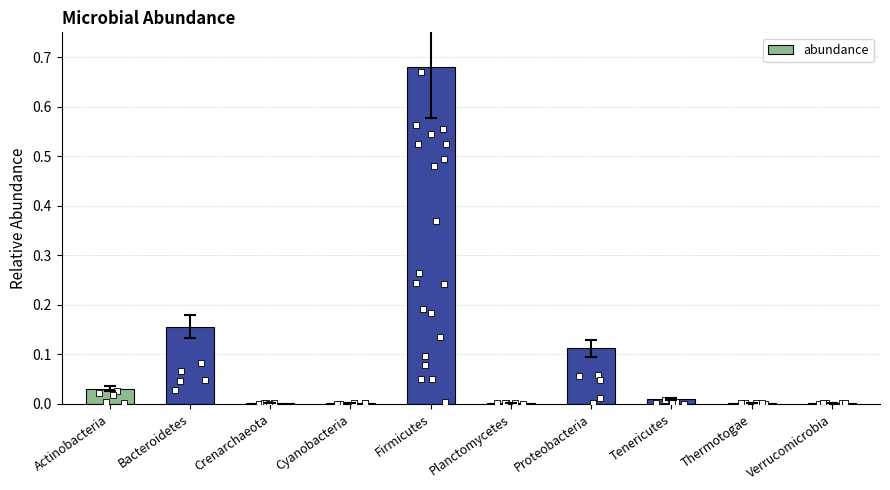

What is the change in value from Firmicutes to Tenericutes?

-0.7